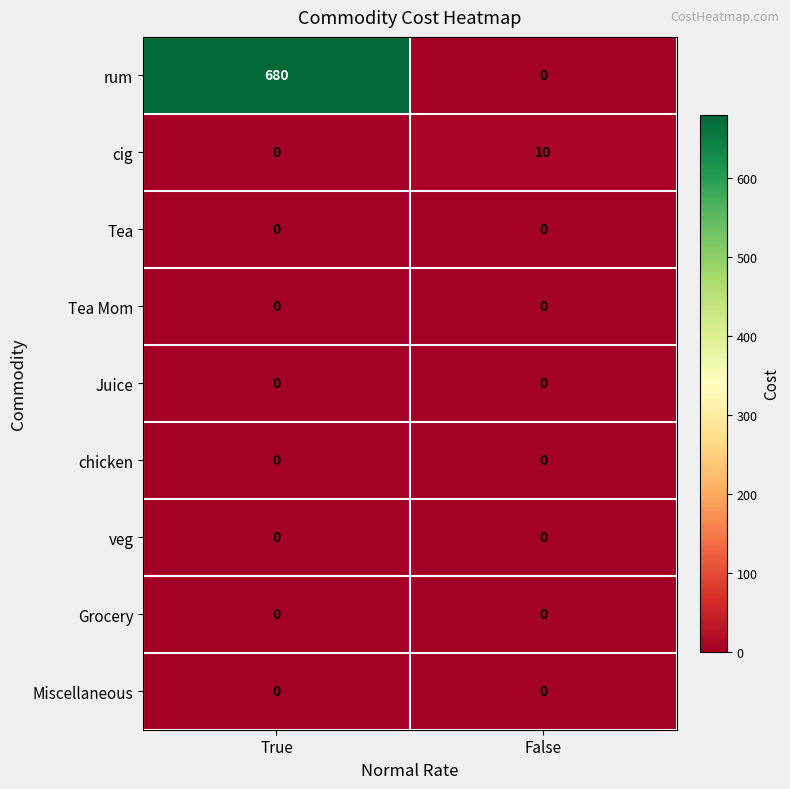

Which series has the widest spread of values?

rum